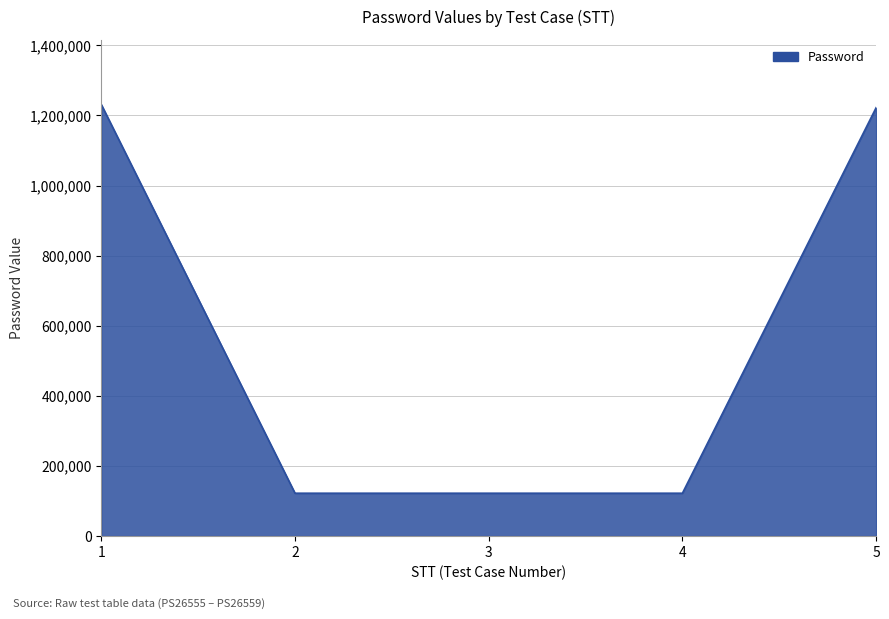

The chart shows a value of 29612 at 2. True or false?

False